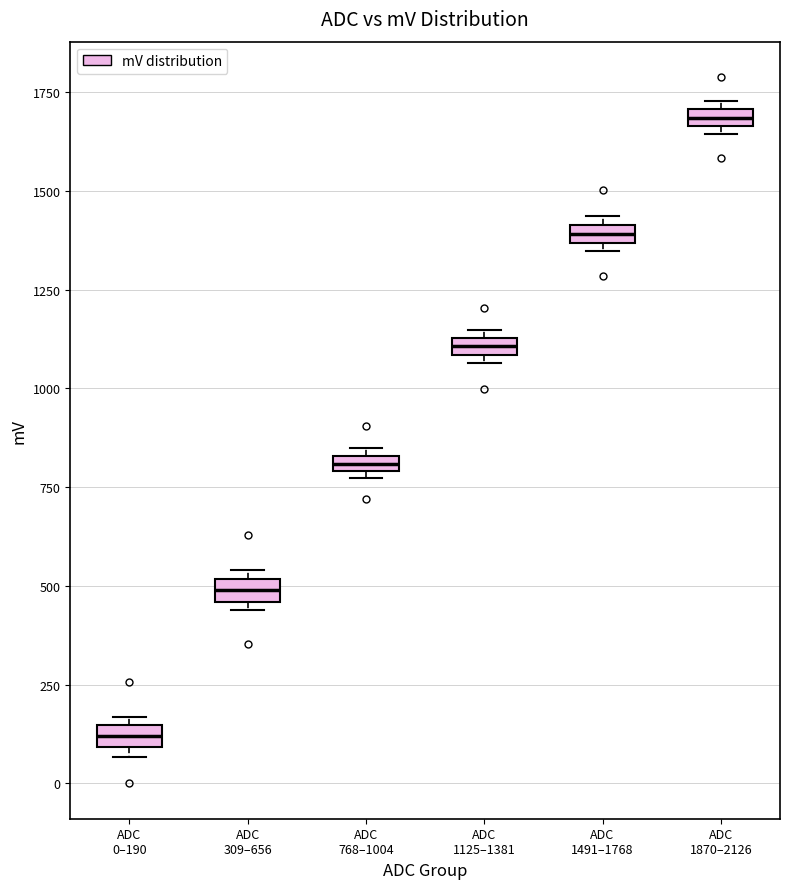

Which box's median line is the highest?

ADC 1870–2126